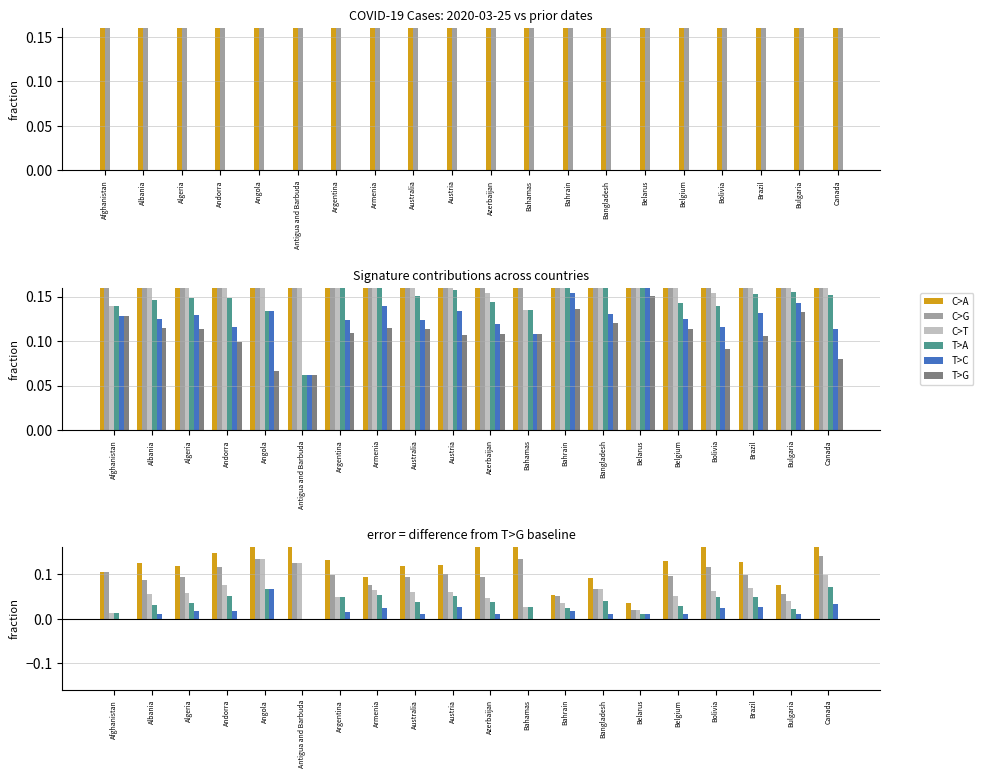

At which label is C>T closest to 0?

Afghanistan